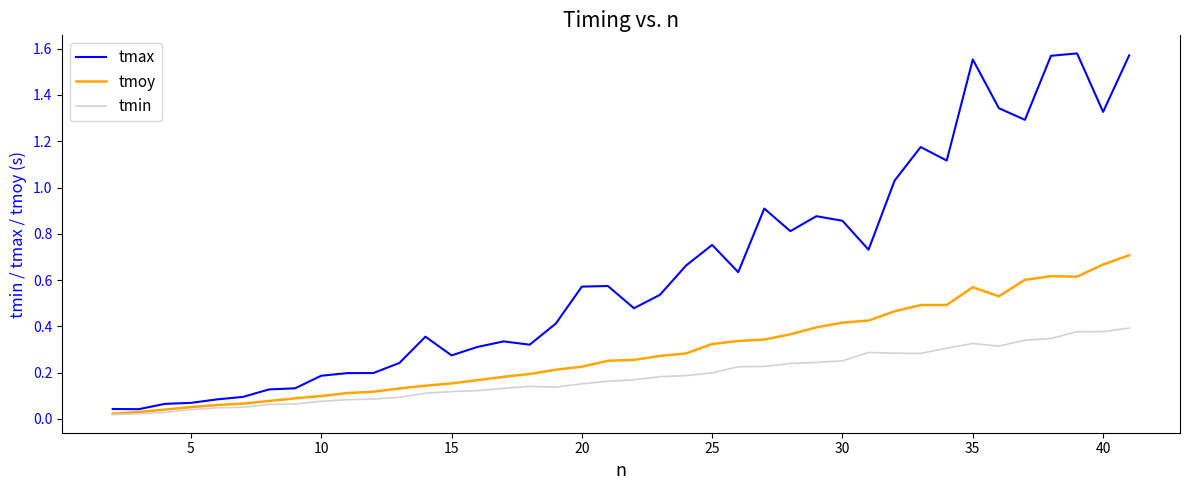

Which series has the largest total across all categories?

tmax